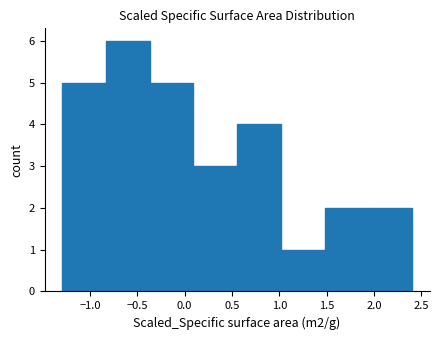

Reading left to right, list every bar in this chart as the range it spans on the x-axis followed by its height. Neither the bar edges nor the heights are printed on the chart, so give them approximately, as read against the axes.

-1.30 to -0.85: 5
-0.85 to -0.35: 6
-0.35 to 0.10: 5
0.10 to 0.55: 3
0.55 to 1.00: 4
1.00 to 1.50: 1
1.50 to 1.95: 2
1.95 to 2.40: 2